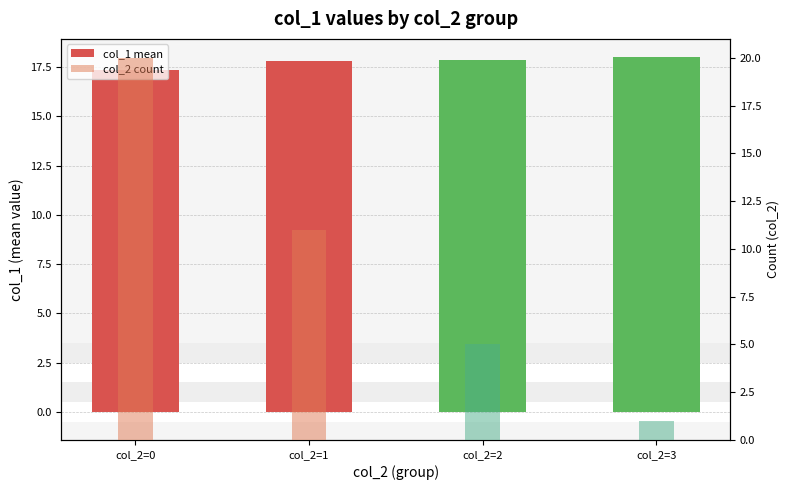

Reading left to right, what are all the values shown in this chart?

col_1 mean: 17.4	17.8	17.8	18.0
col_2 count: 20.0	11.0	5.0	1.0